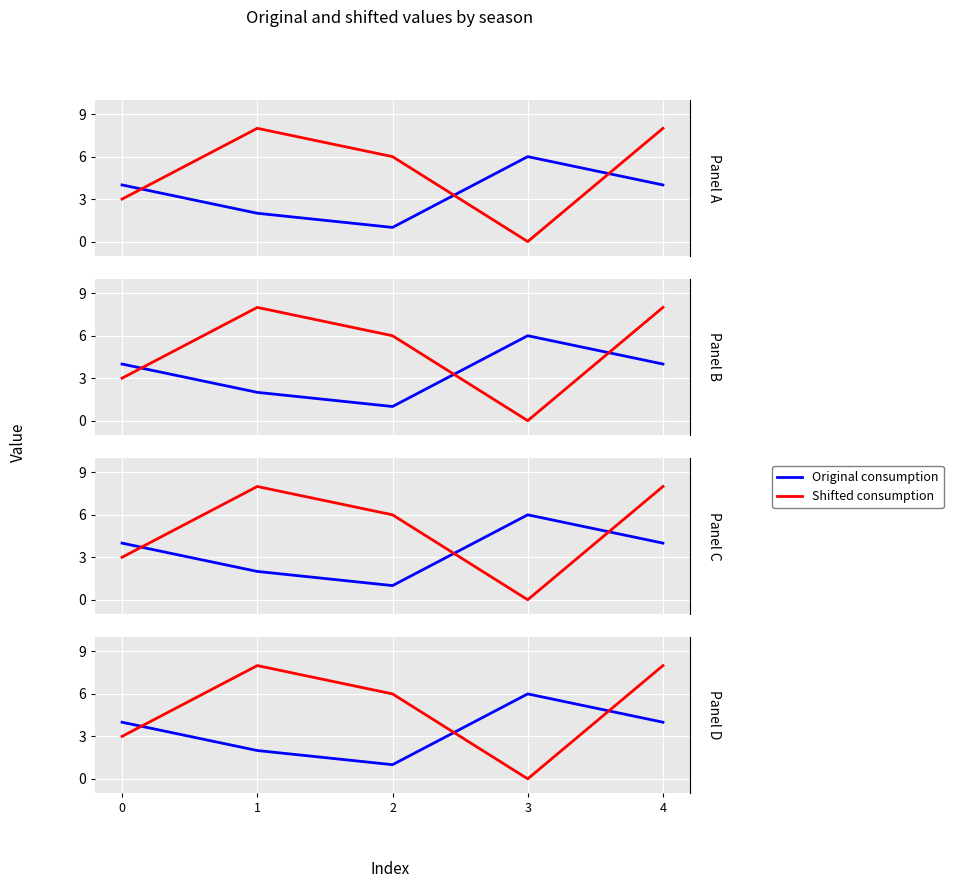

Reading right to left, transcribe all the data shown in this chart.

Original consumption: 4	6	1	2	4
Shifted consumption: 8	0	6	8	3